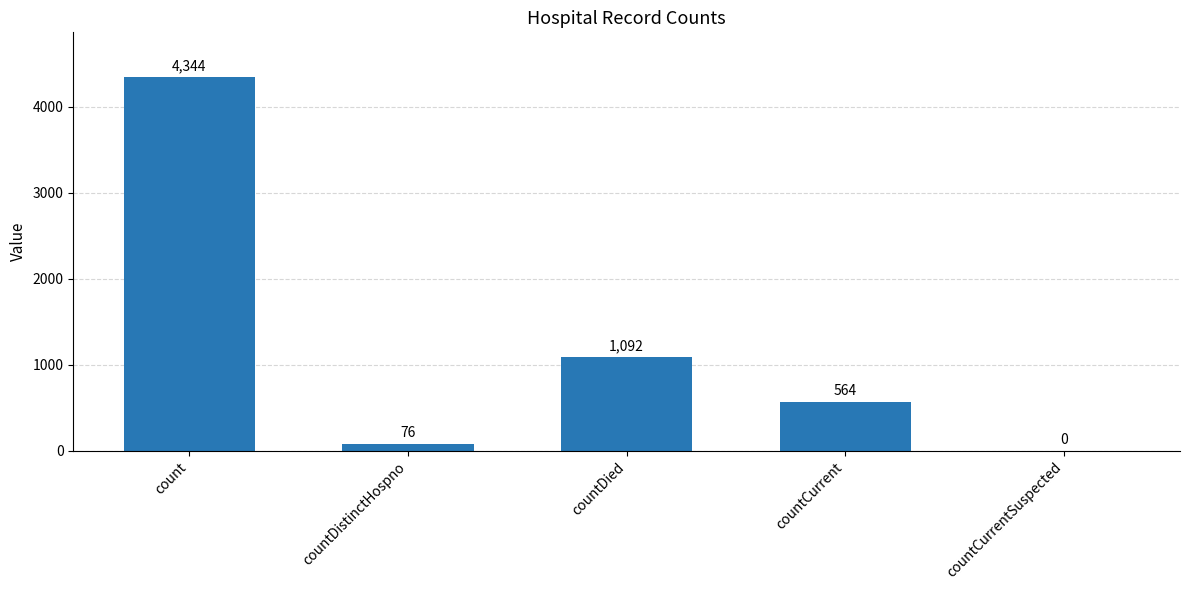

Reading right to left, what are all the values shown in this chart?

countCurrentSuspected=0	countCurrent=564	countDied=1092	countDistinctHospno=76	count=4344